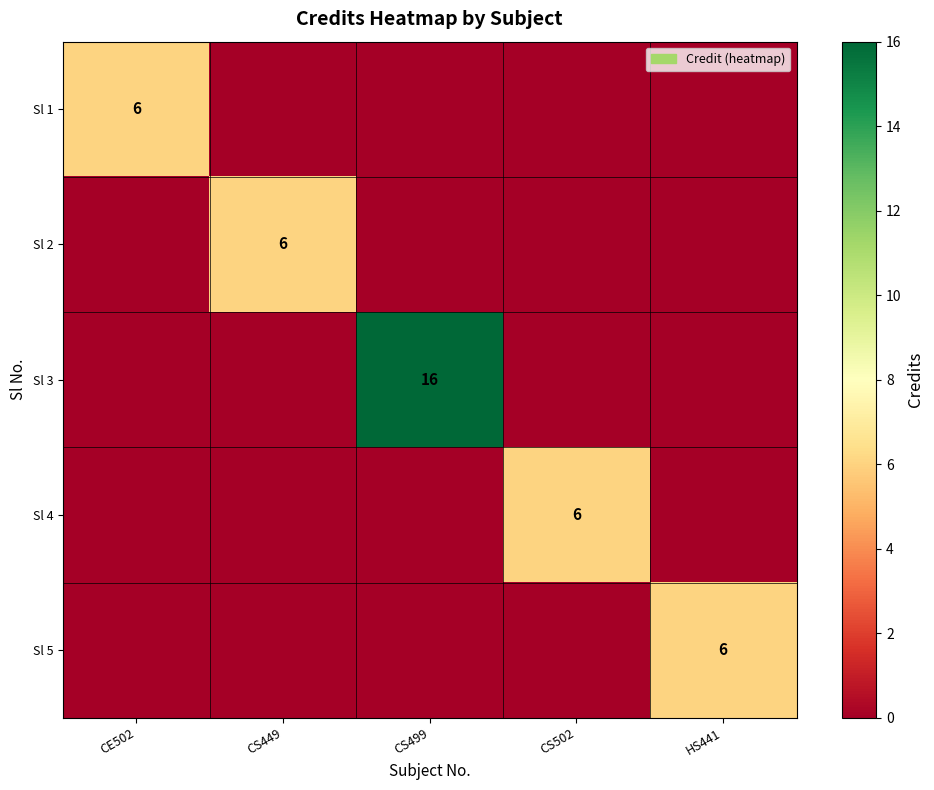

At HS441, list the series in order from smallest to largest.

Sl 1, Sl 2, Sl 3, Sl 4, Sl 5